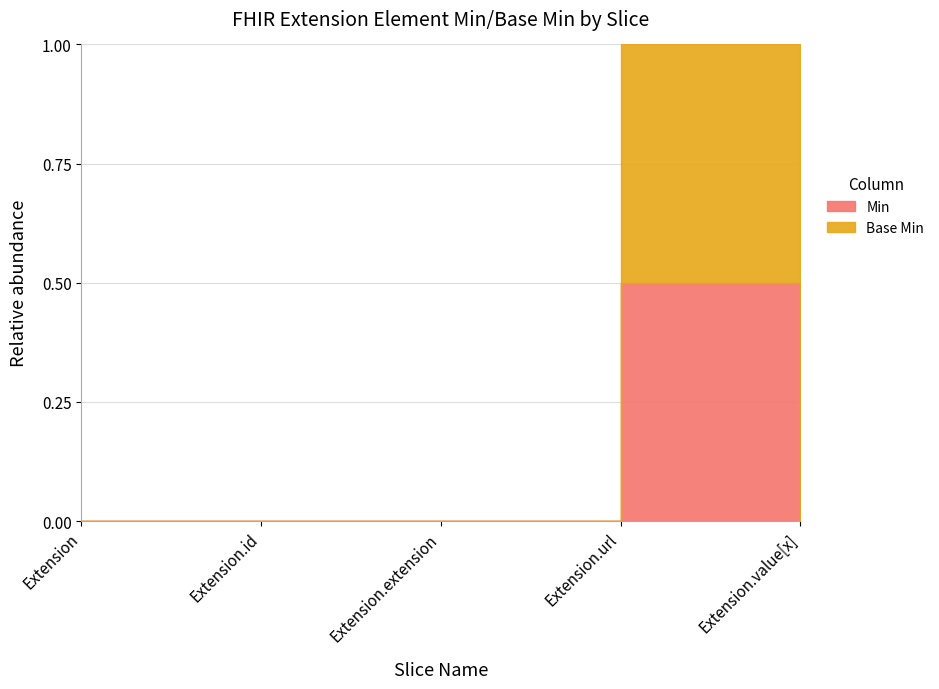

True or false: Min and Base Min cross at least once.

False